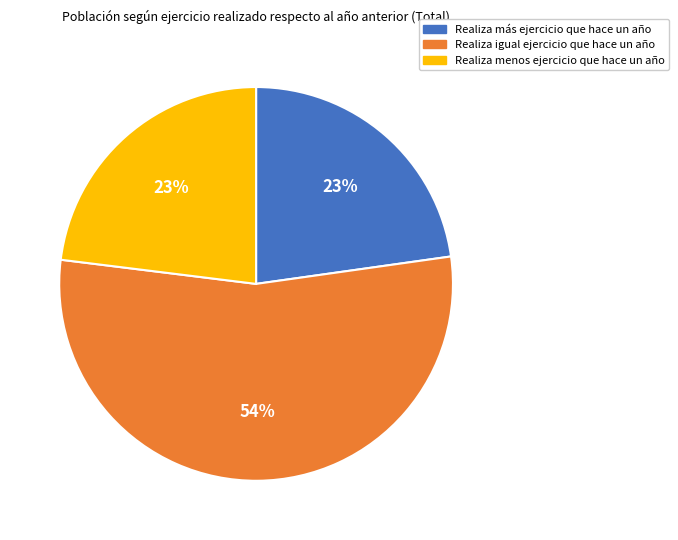

Does any single category account for the majority?

Yes